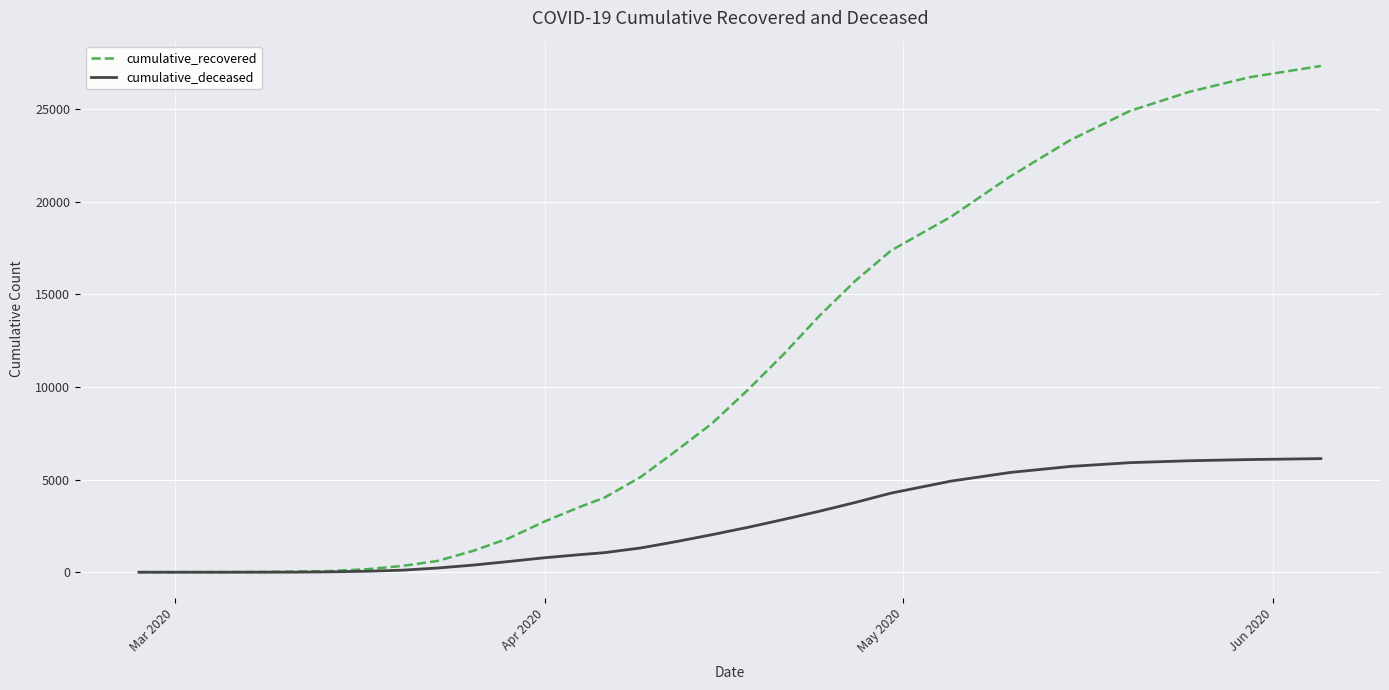

List the series in order of their peak value, highest first.

cumulative_recovered, cumulative_deceased